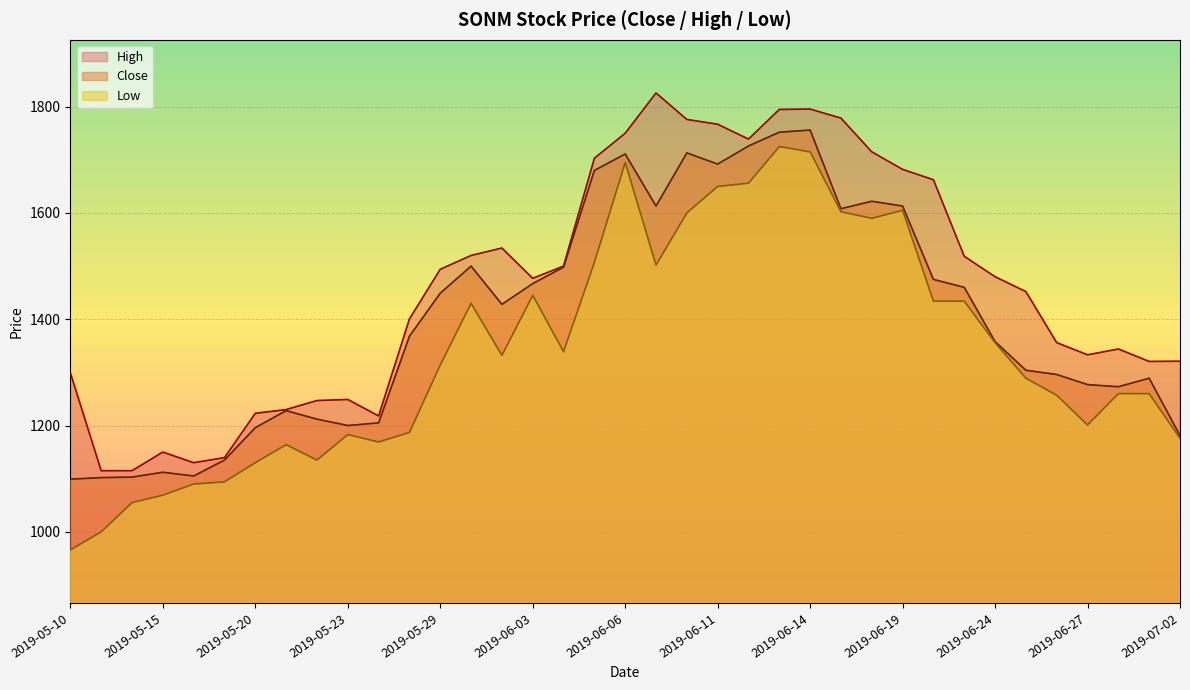

What is the maximum value for High?

1825.8